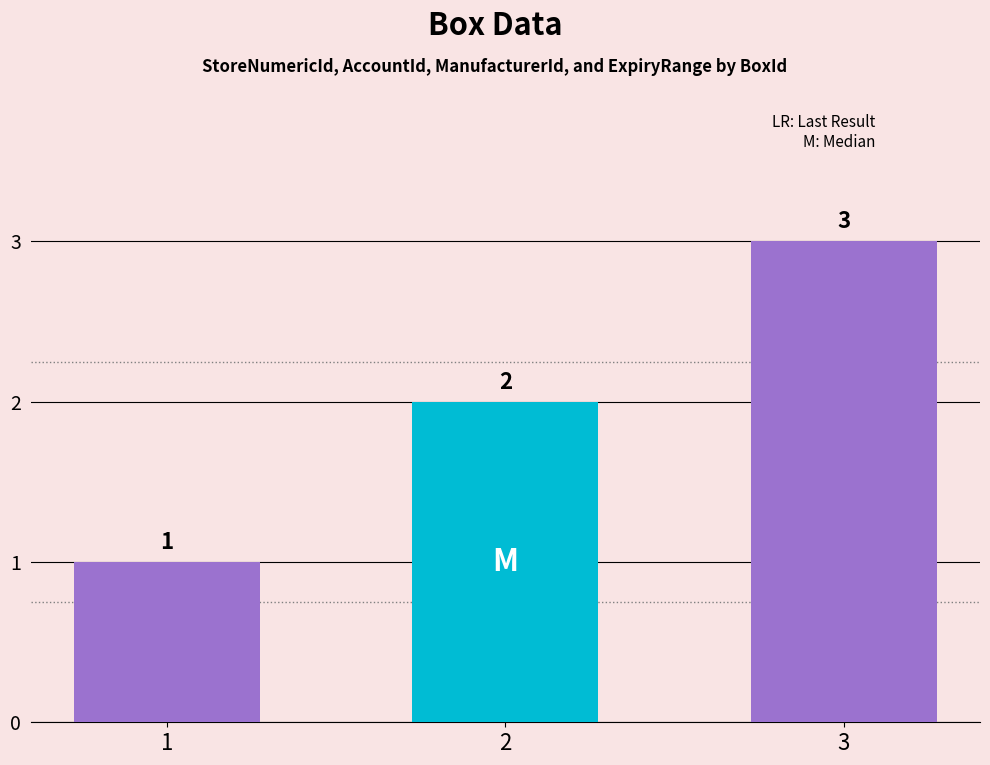

Read the value at 2.

2